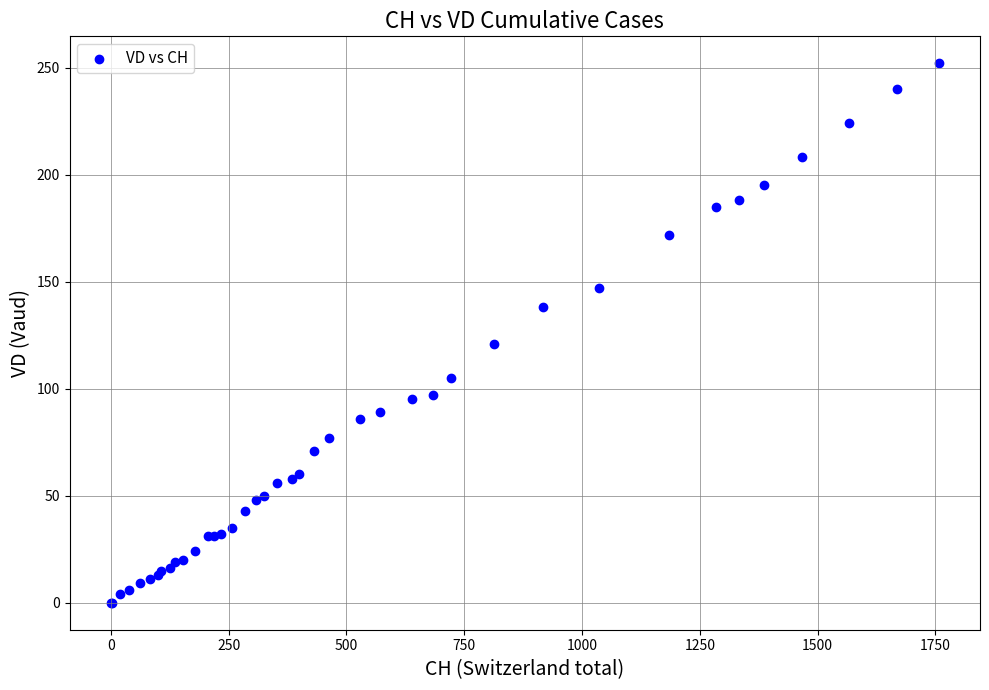

What Y value in the scatter plot is closest to 126?

121